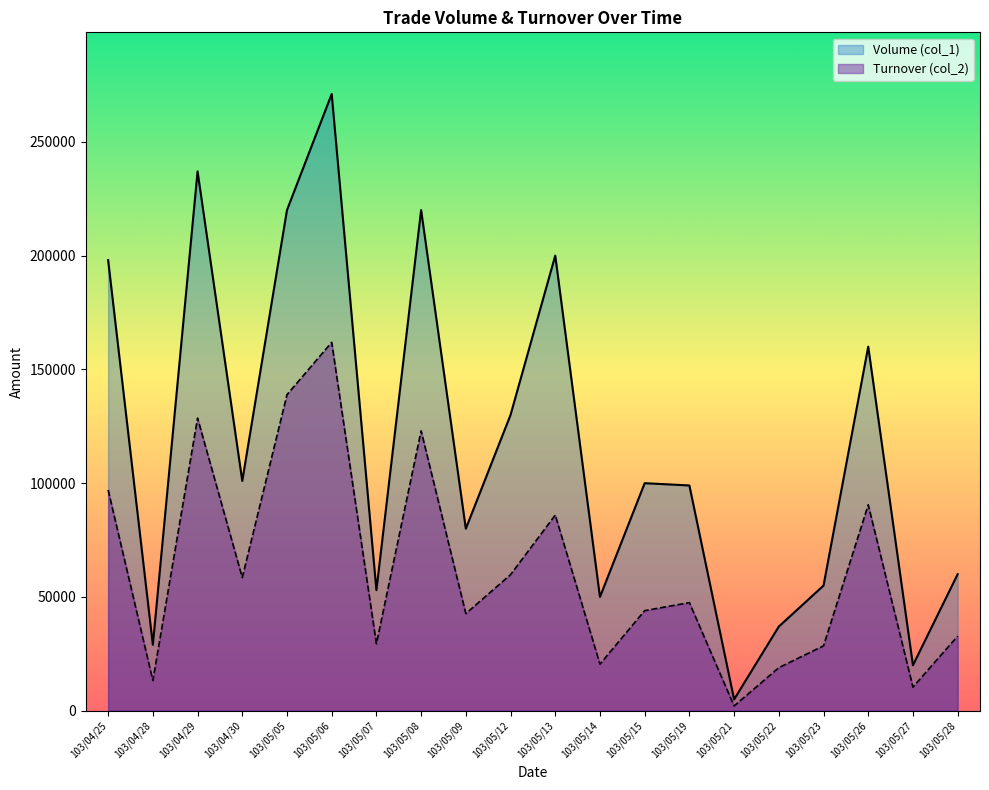

Rank the categories by Volume (col_1) value from lowest to highest.

103/05/21, 103/05/27, 103/04/28, 103/05/22, 103/05/14, 103/05/07, 103/05/23, 103/05/28, 103/05/09, 103/05/19, 103/05/15, 103/04/30, 103/05/12, 103/05/26, 103/04/25, 103/05/13, 103/05/05, 103/05/08, 103/04/29, 103/05/06